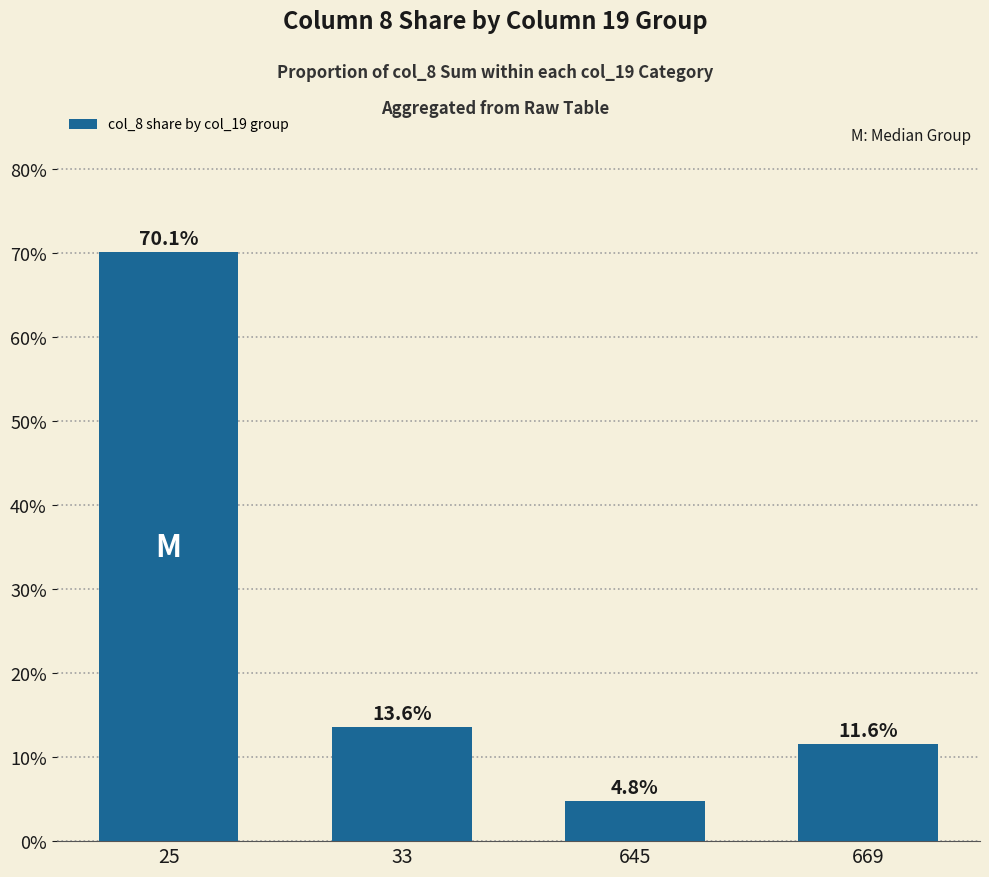

What is the value of the 4th bar from the left?

11.6